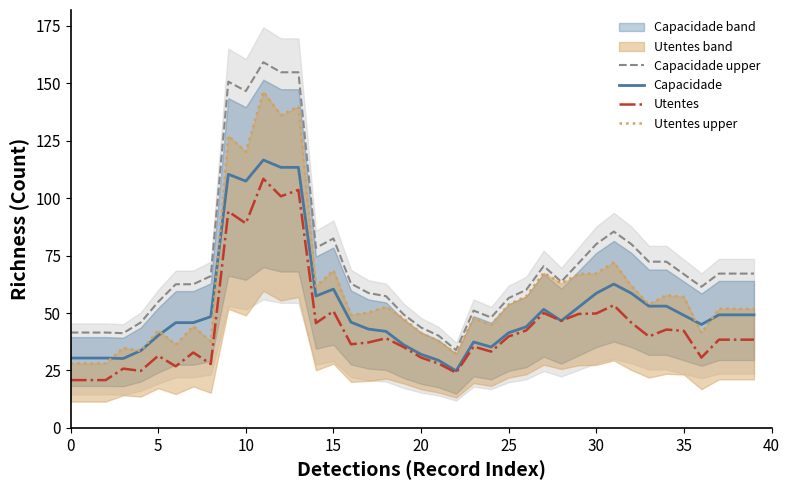

Does the chart display data point markers on the line(s)?

No